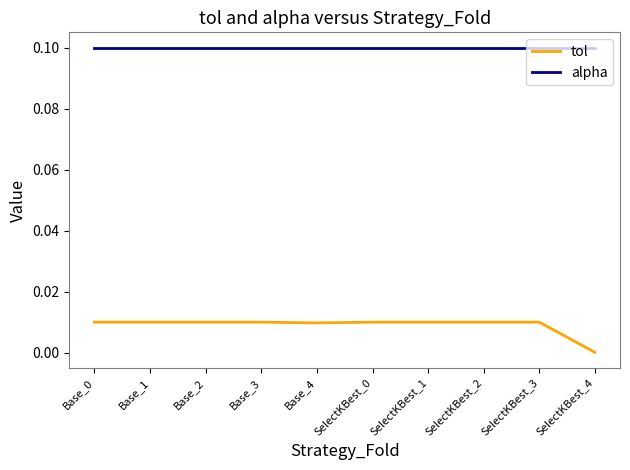

True or false: alpha and tol intersect in this chart.

False